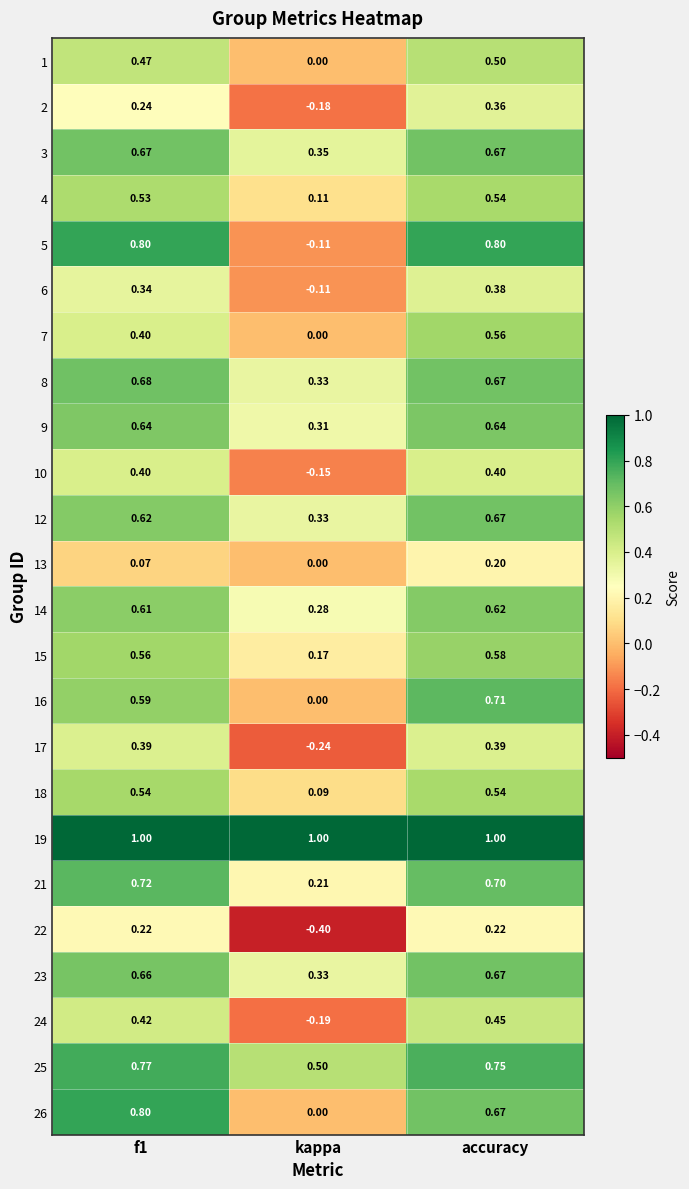

At which label does 22 reach its minimum?

kappa